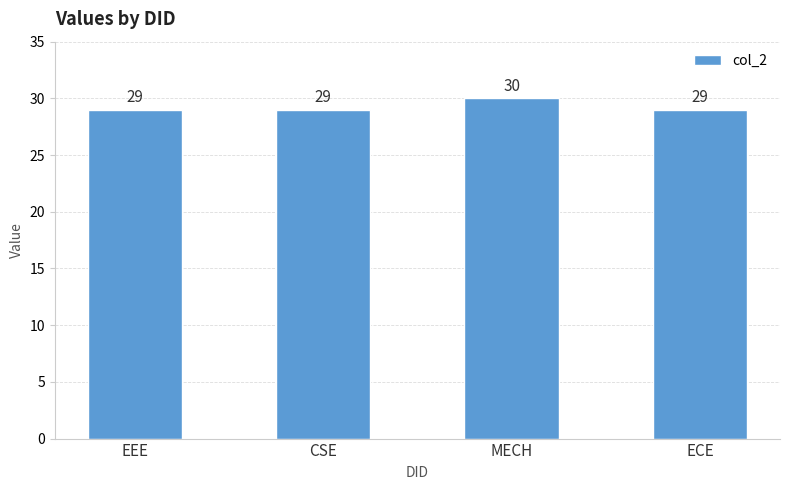

Approximately how many times larger is the value at CSE compared to ECE?

1.0